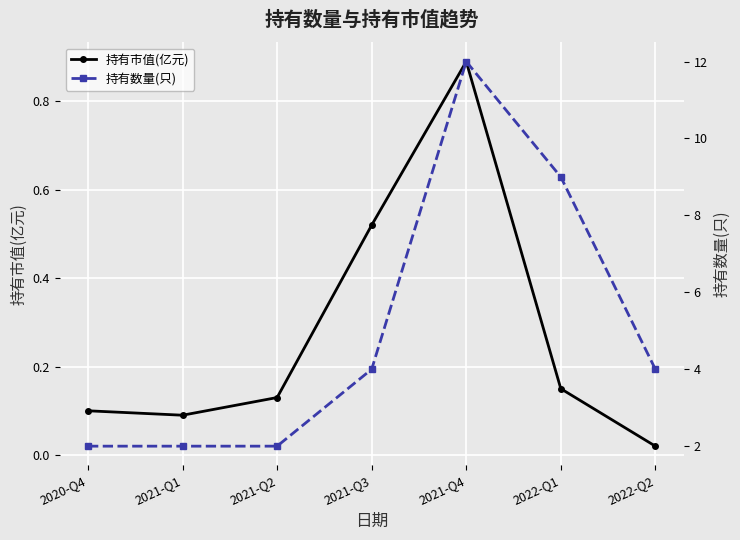

Reading right to left, list all the values displayed in this chart.

持有市值(亿元): 0.0	0.1	0.9	0.5	0.1	0.1	0.1
持有数量(只): 4.0	9.0	12.0	4.0	2.0	2.0	2.0